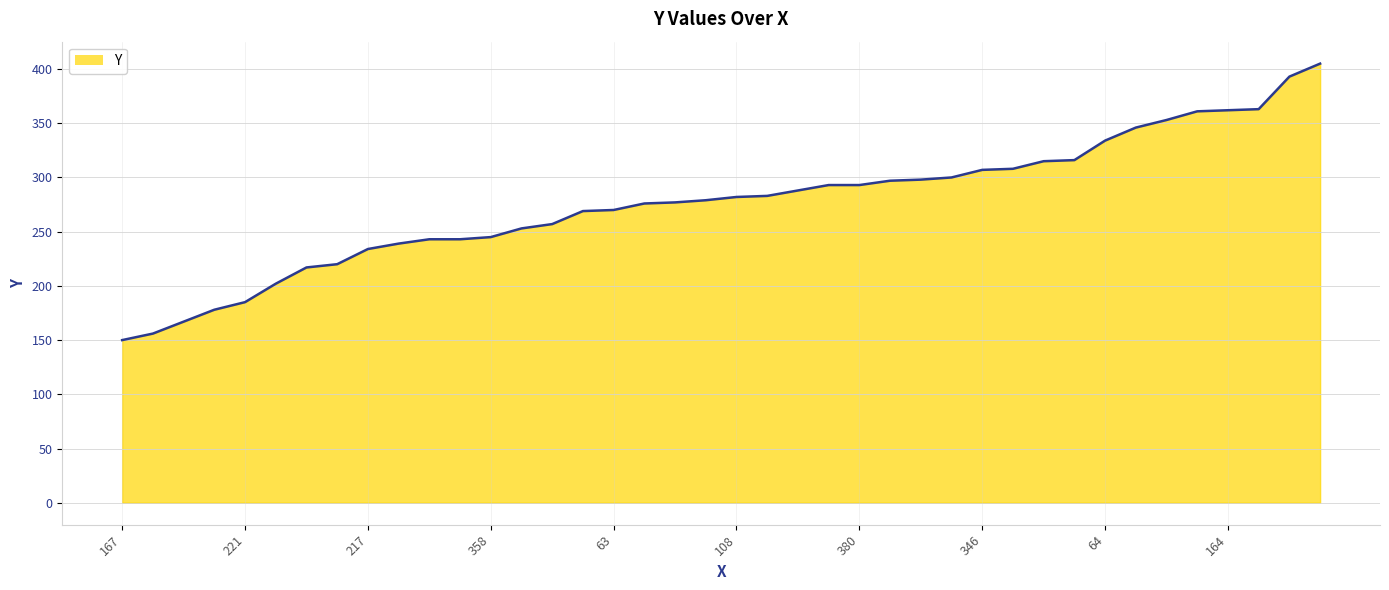

What is the smallest value displayed?

150